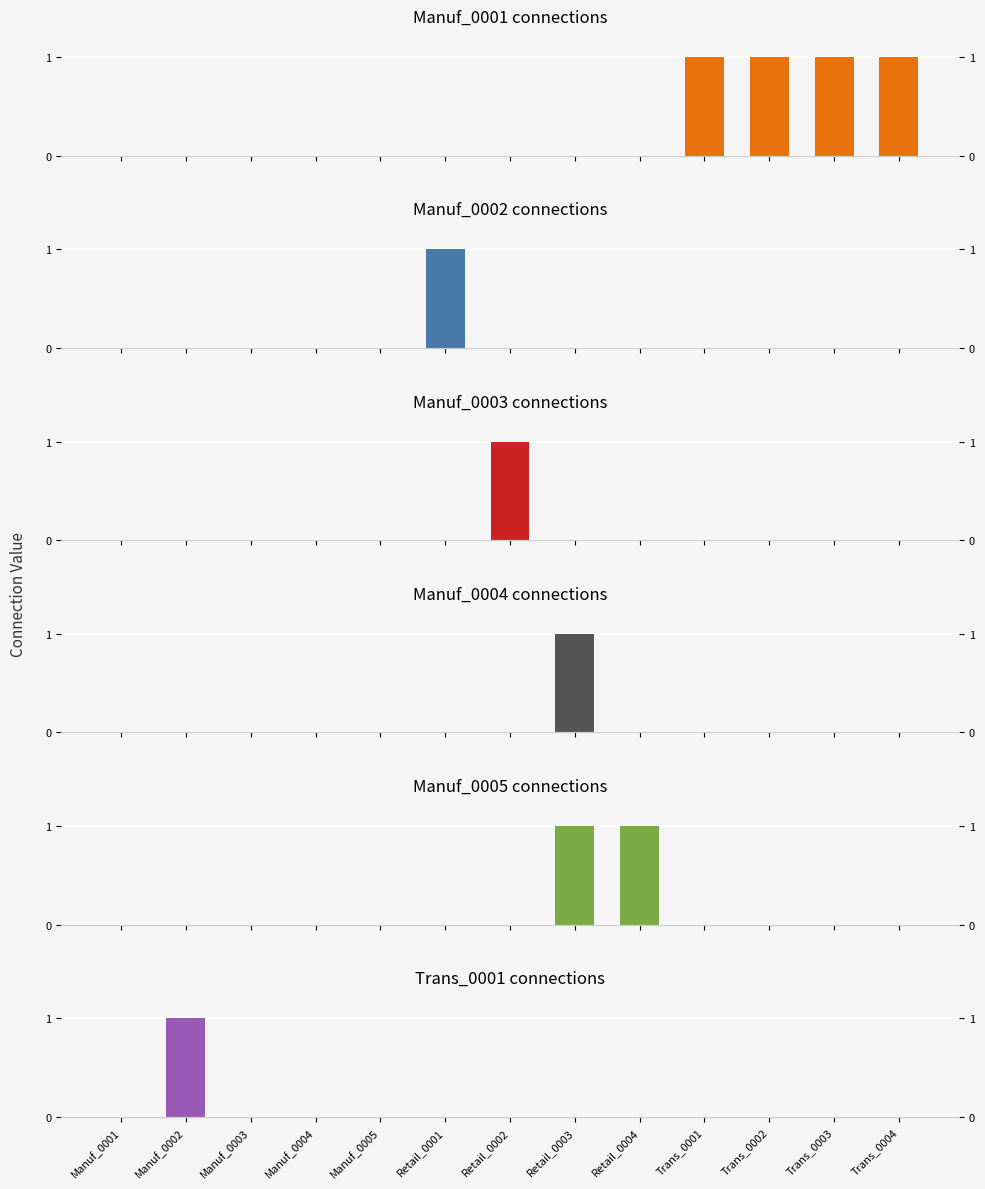

What value does the Manuf_0001 series have at Trans_0004?

1